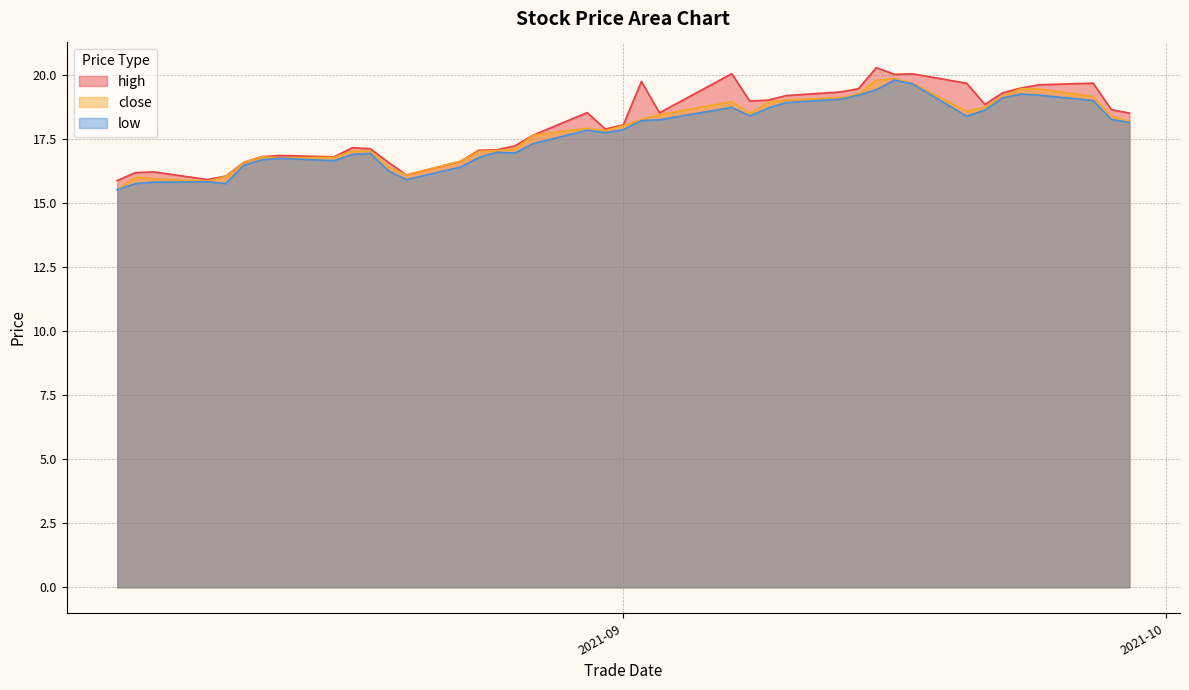

What is the approximate value of low at 20210916?

19.8